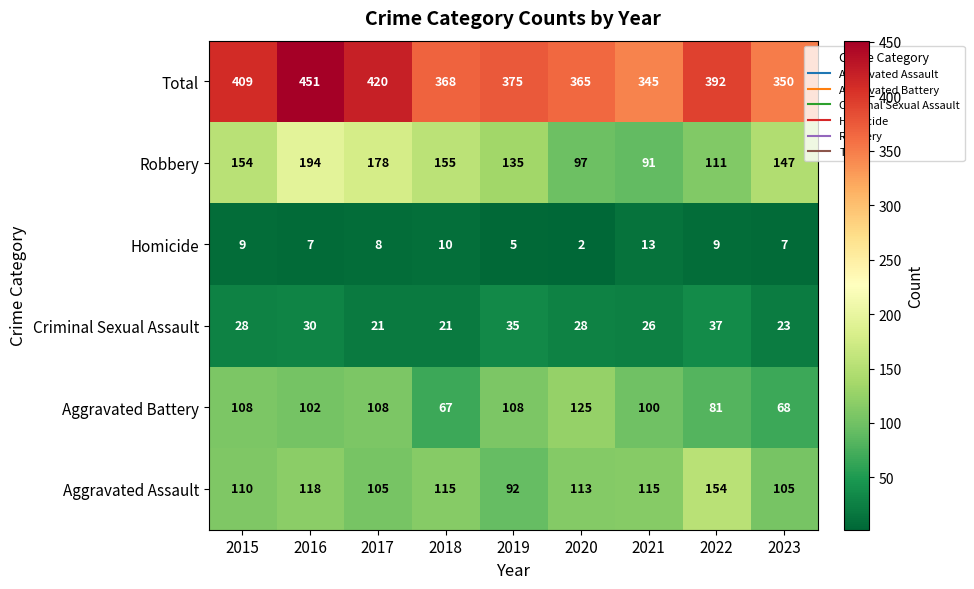

Where is Total nearest to the value 398?

2022